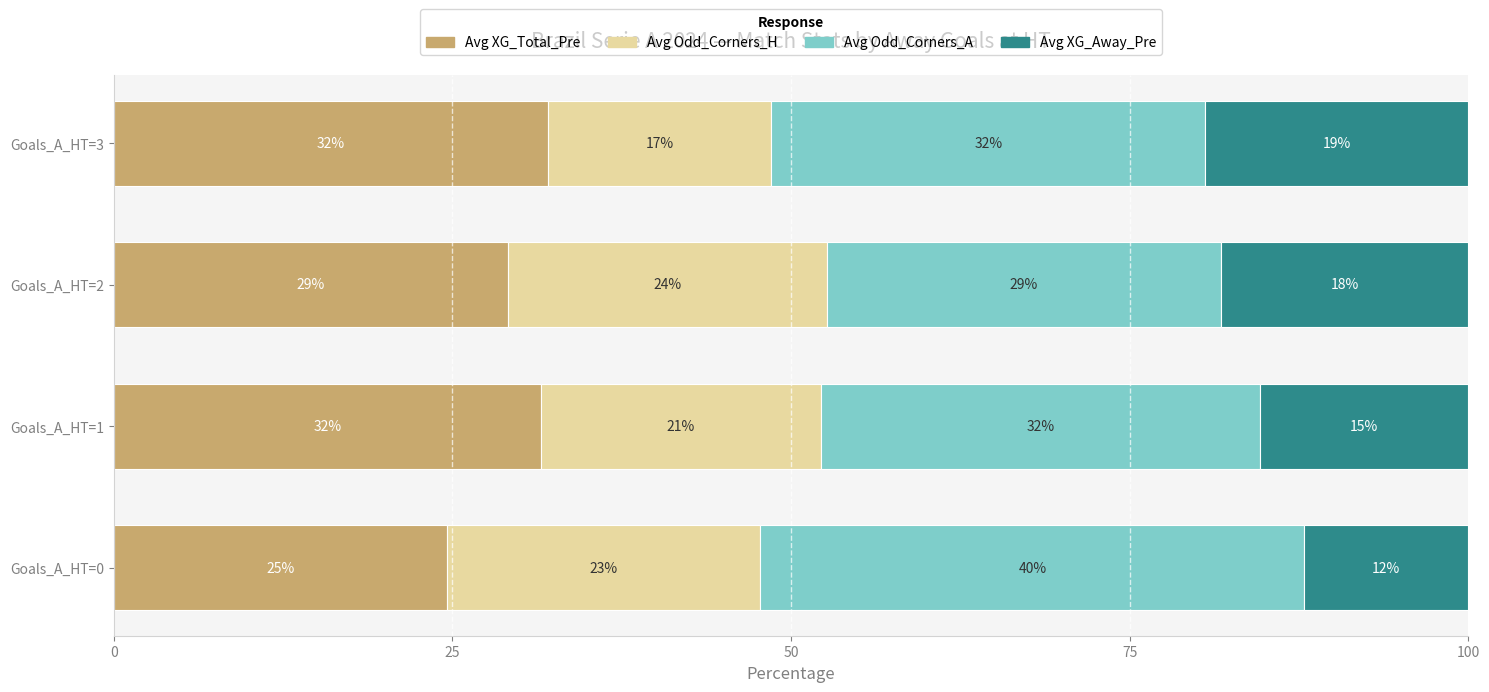

The Avg XG_Total_Pre series shows 54.7 at Goals_A_HT=1. True or false?

False